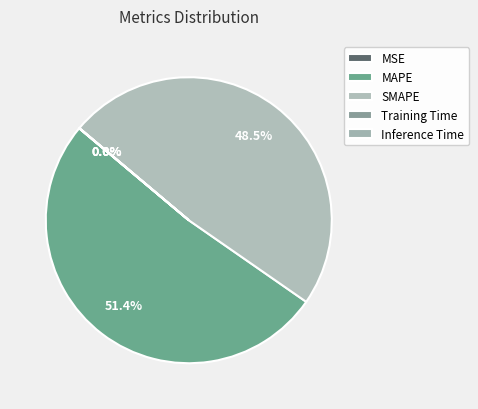

Which slice is the largest?

MAPE